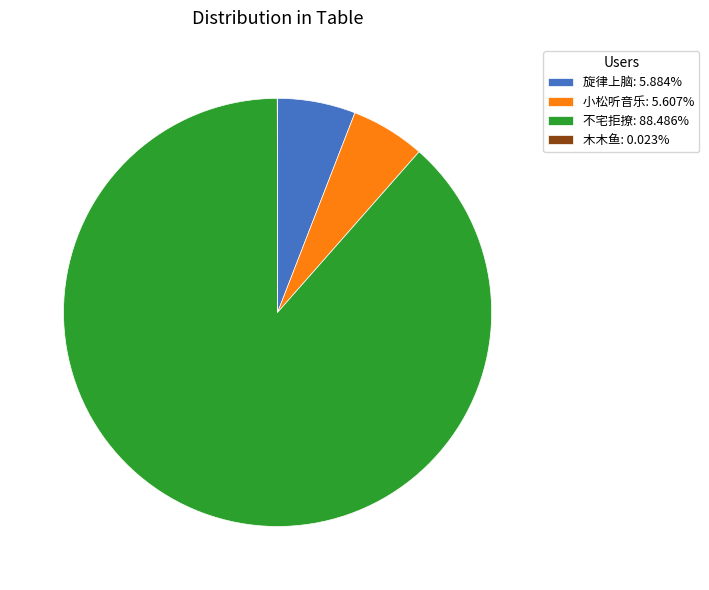

True or false: 旋律上脑 accounts for 6% of the total.

True